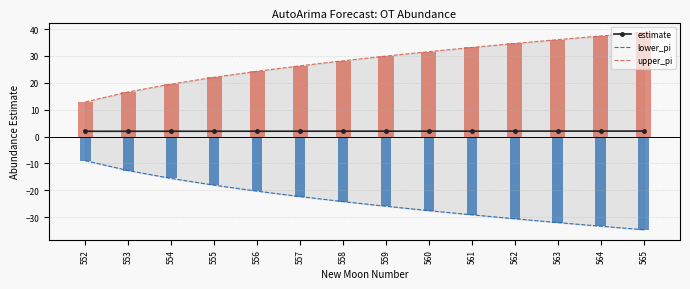

What are all the series names shown in the legend?

estimate, lower_pi, upper_pi